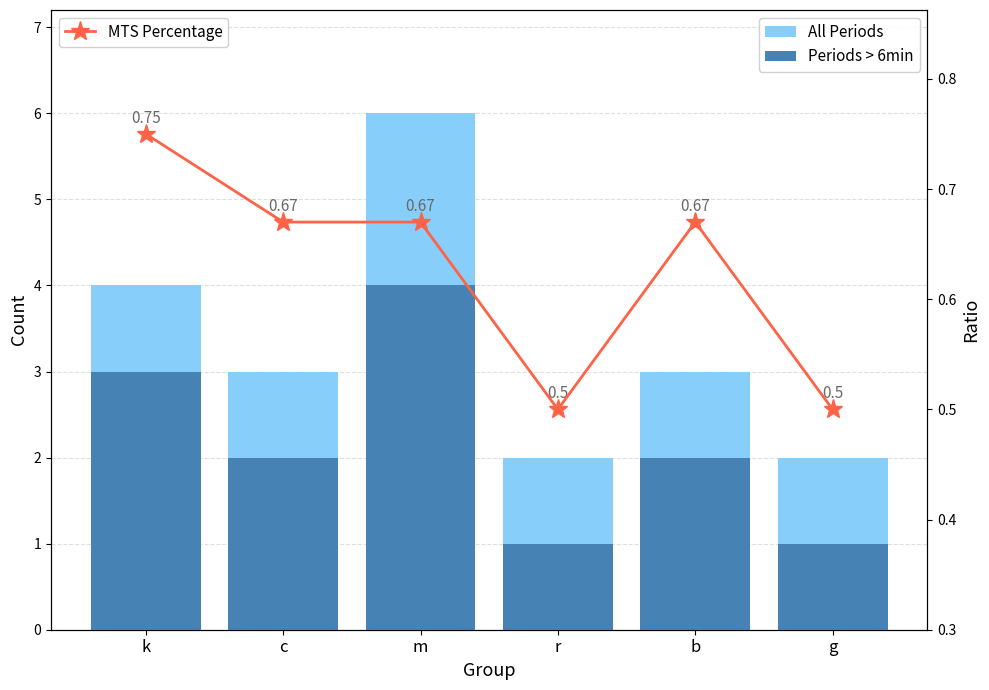

Rank the series by their maximum value, from lowest to highest.

MTS Percentage, Periods > 6min, All Periods